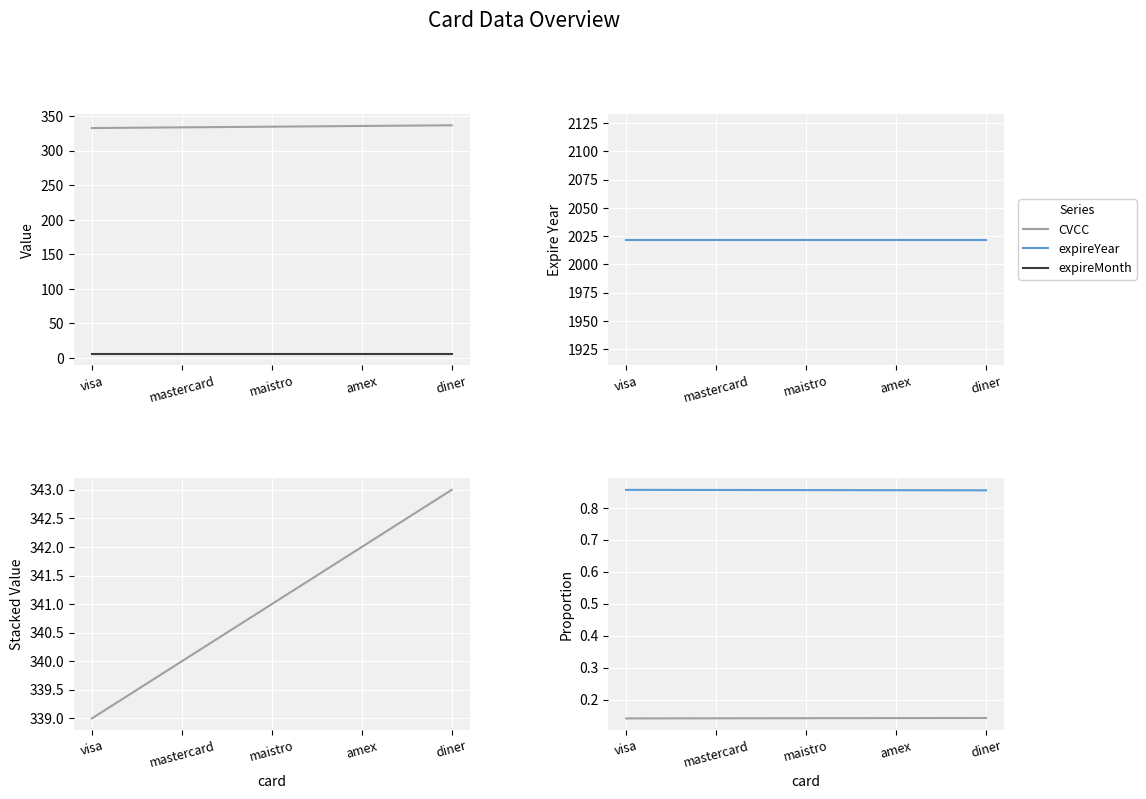

How many lines are shown in the chart?

6